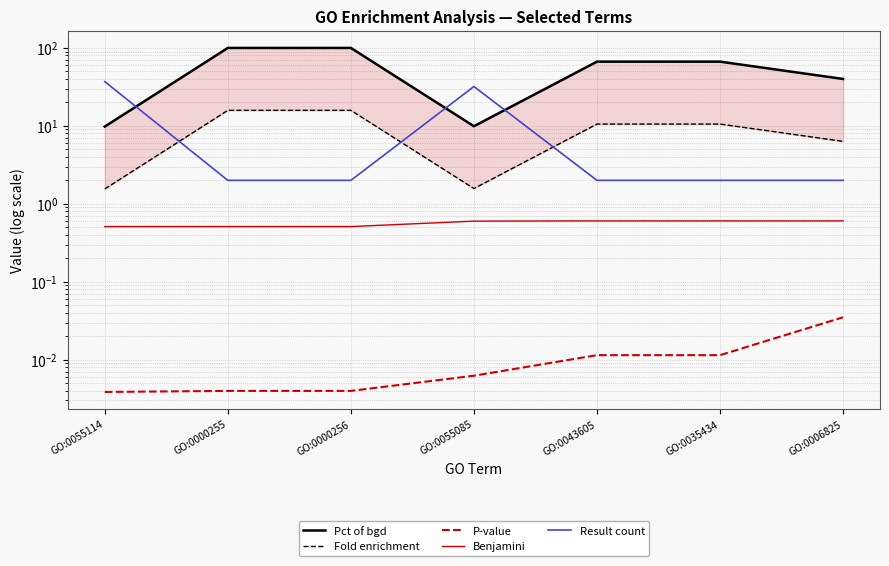

What position from the left is GO:0035434?

6